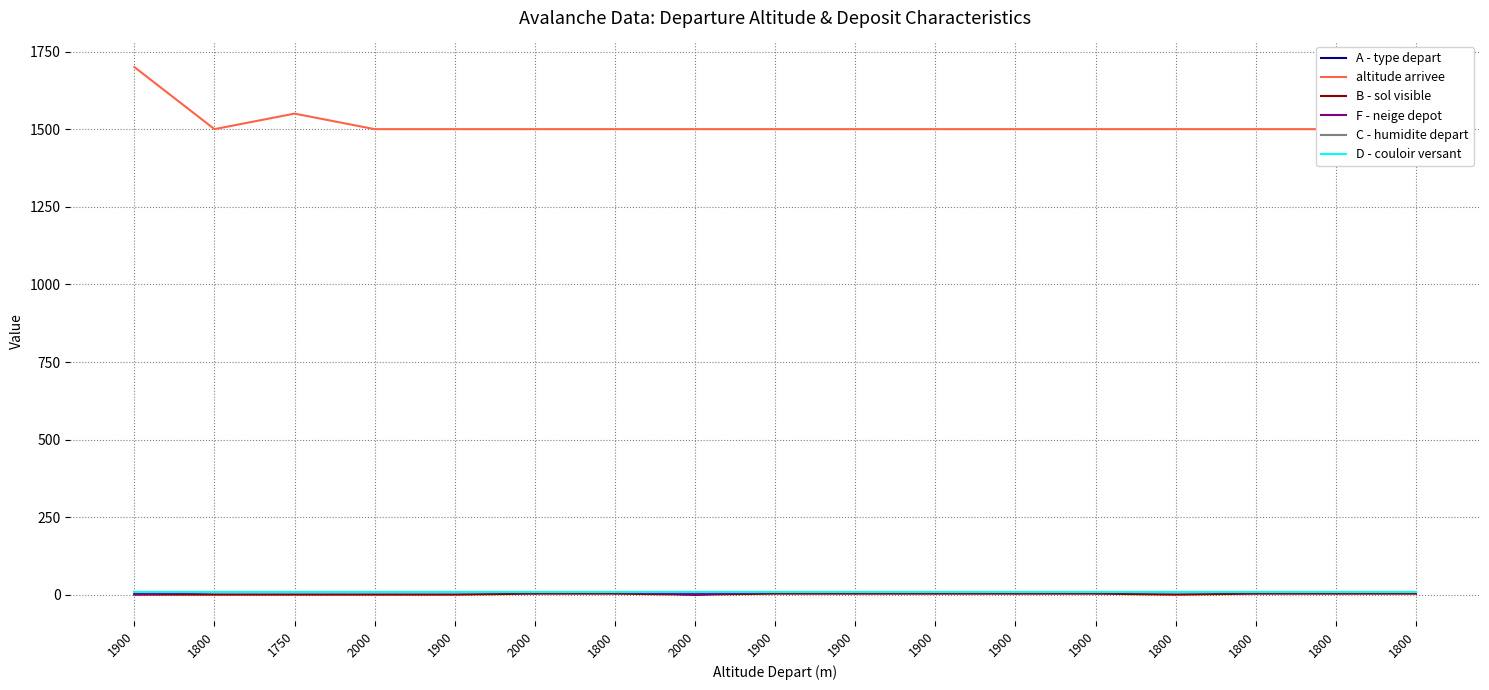

The value of F - neige depot at 1800 is 14. True or false?

False